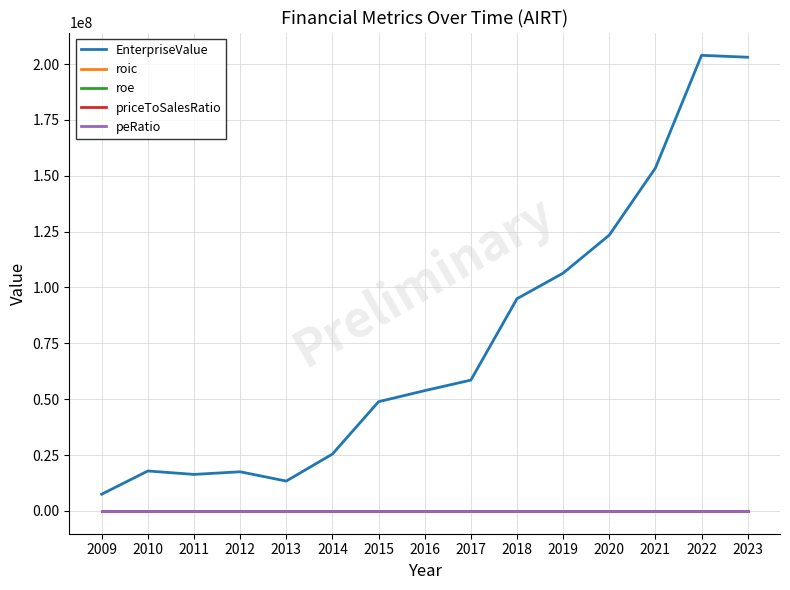

Which series has the largest total across all categories?

EnterpriseValue